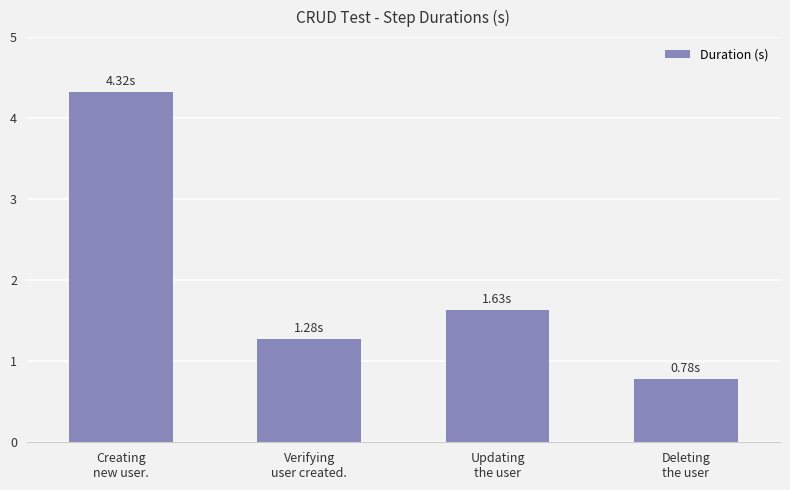

How many values are below 1?

1